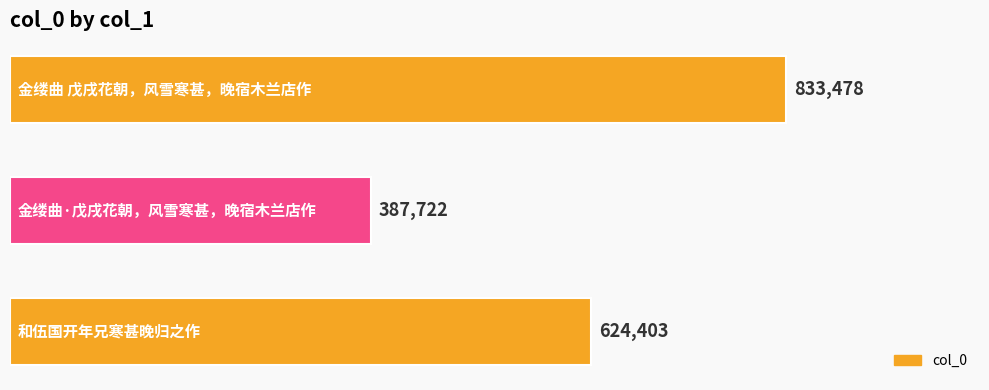

What is the greatest value displayed?

833478